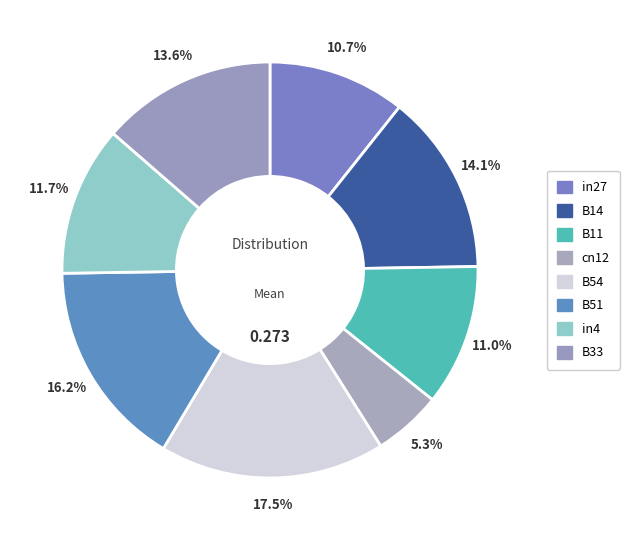

Does B11 account for over 50% of the chart?

No